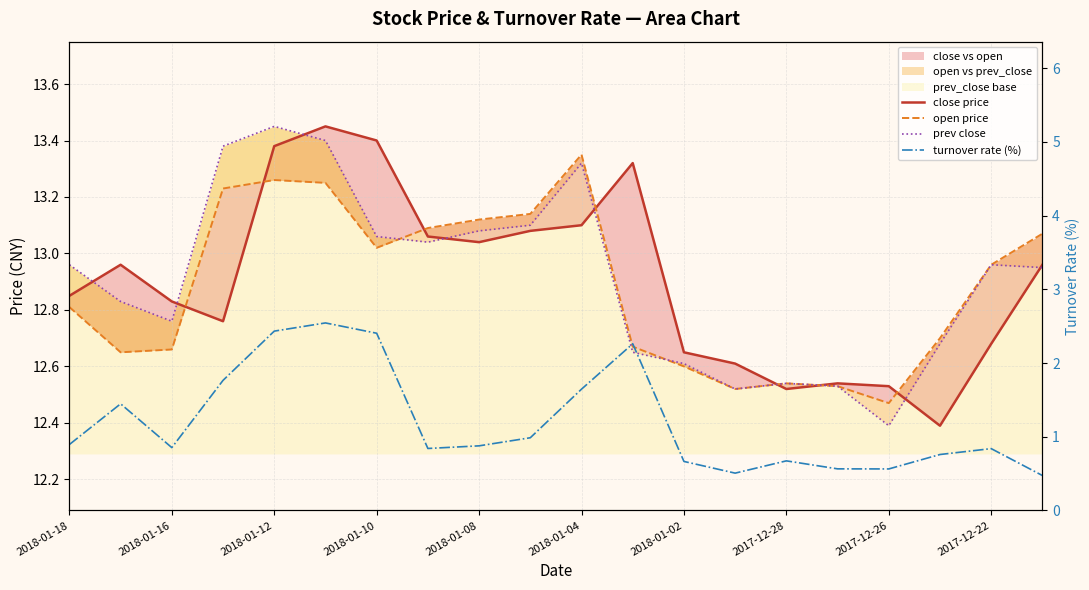

How many interior local valleys does the prev close series have?

4